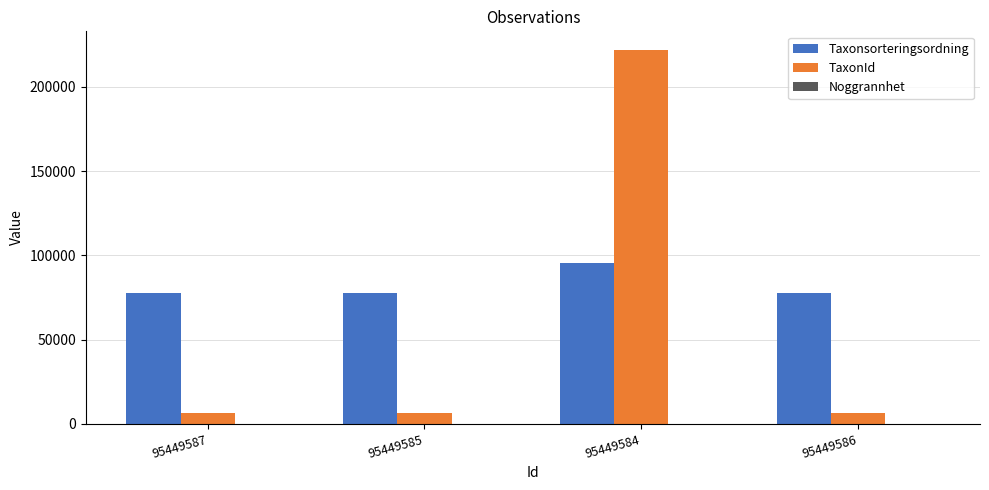

Is the value of TaxonId at 95449585 greater than the value of Taxonsorteringsordning at 95449584?

No